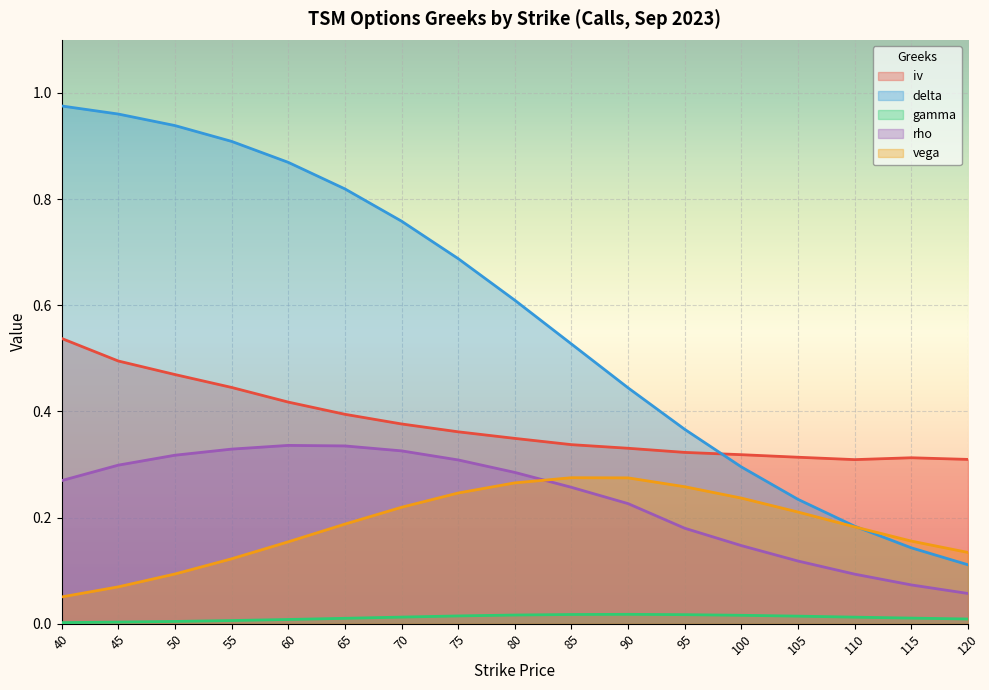

Which category has the highest value in the rho series?

60